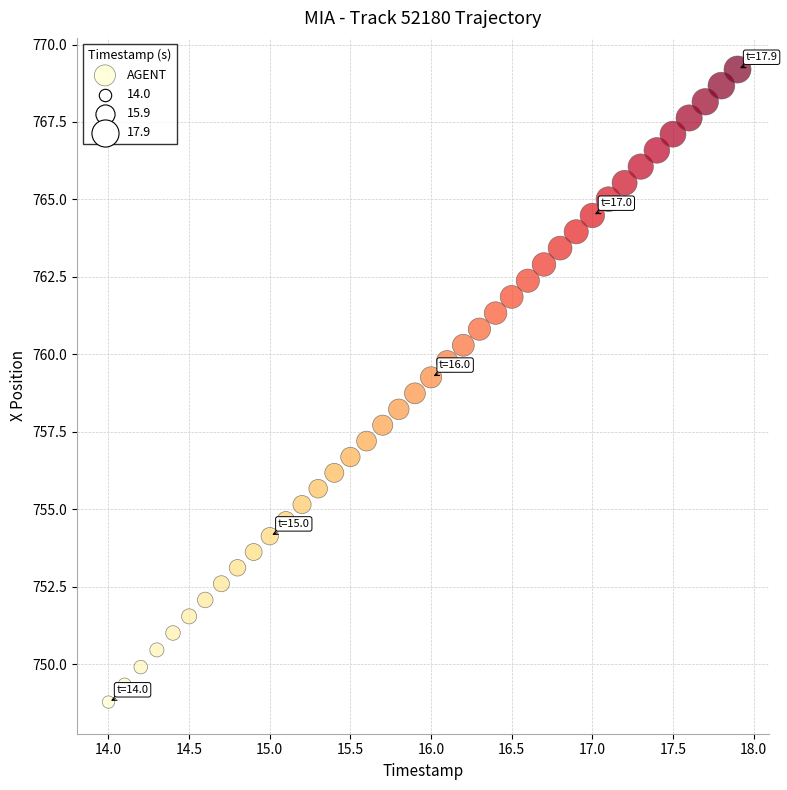

What is the range of X values (max minus min)?

3.9